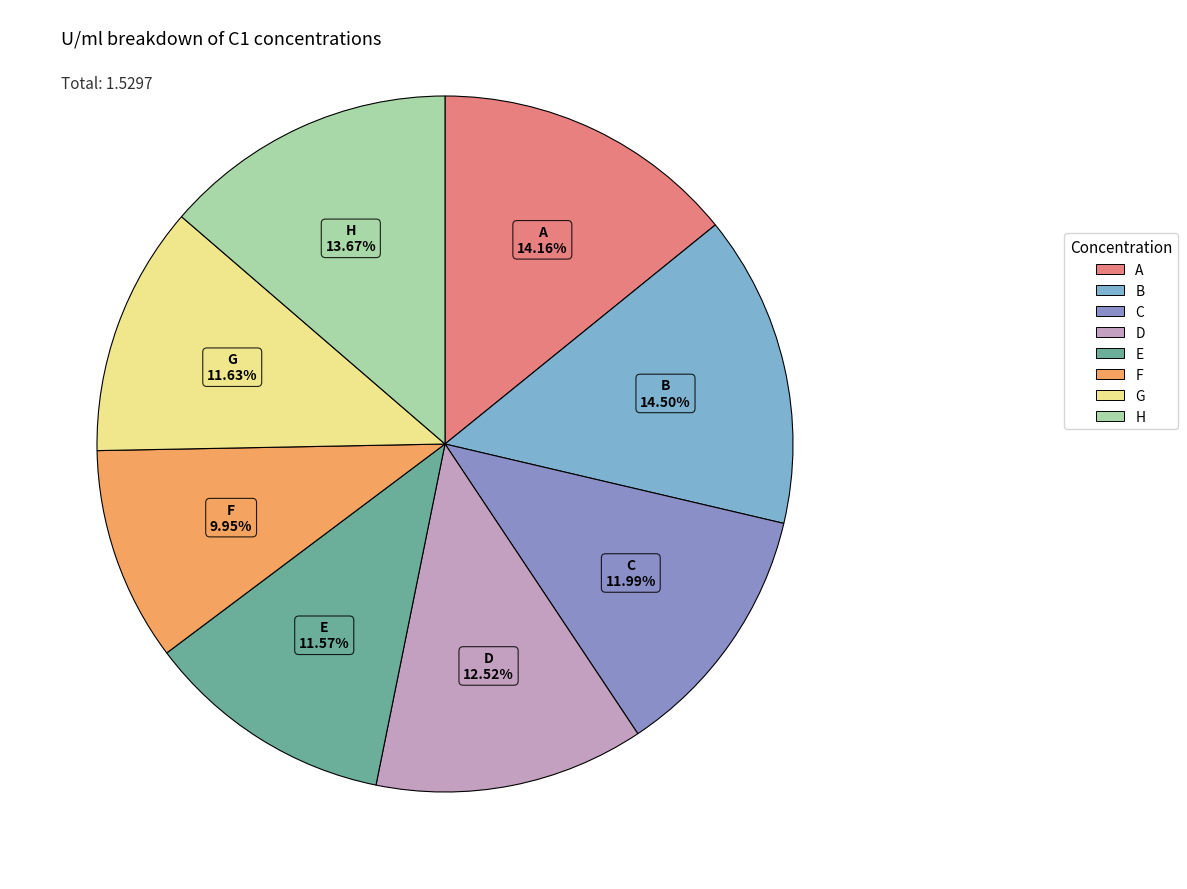

The E slice represents 12% of the pie. True or false?

True